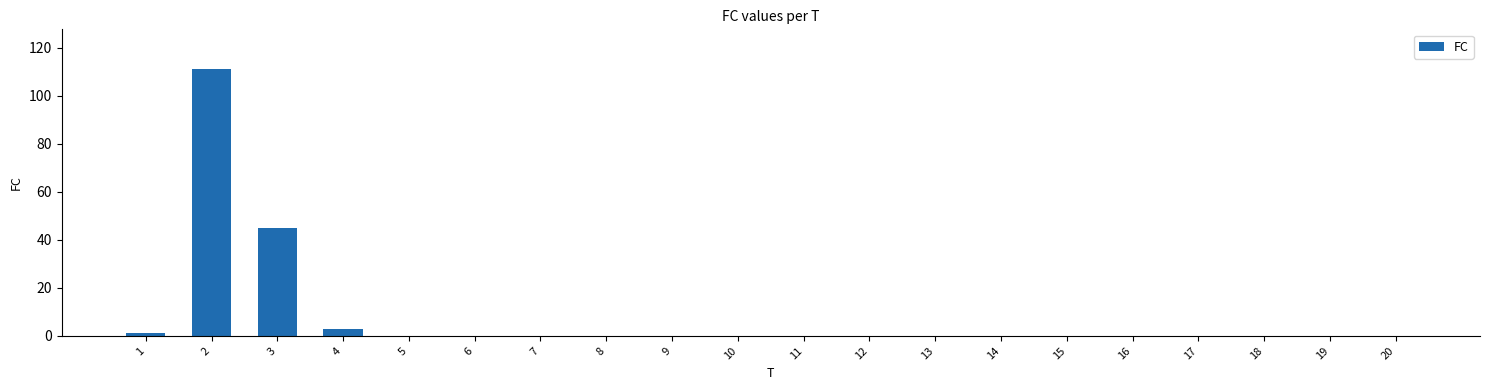

True or false: the data shows 45 at 3.

True